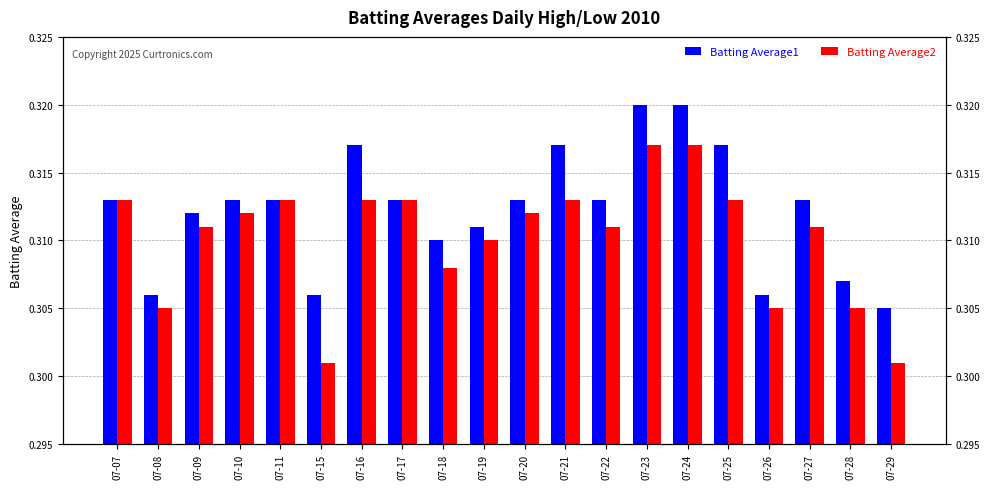

Rank the series at 07-20 from lowest to highest value.

Batting Average2, Batting Average1